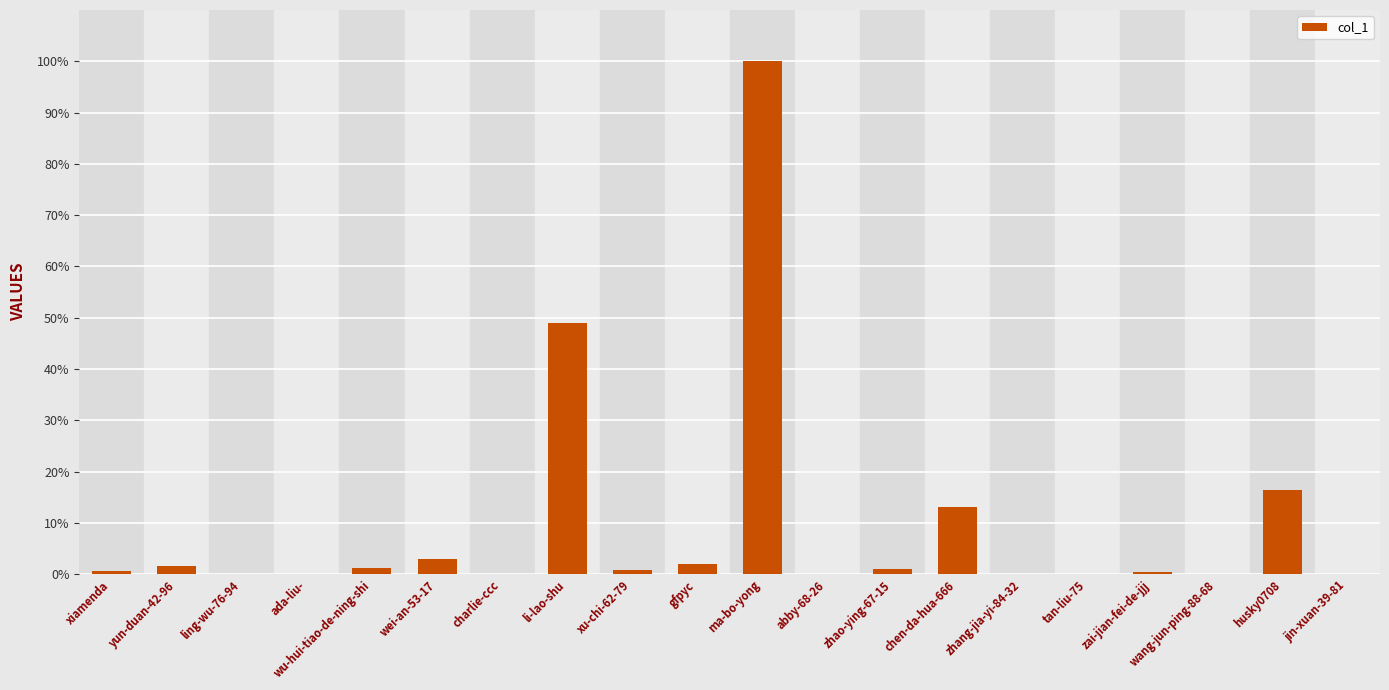

Are the bars horizontal?

No